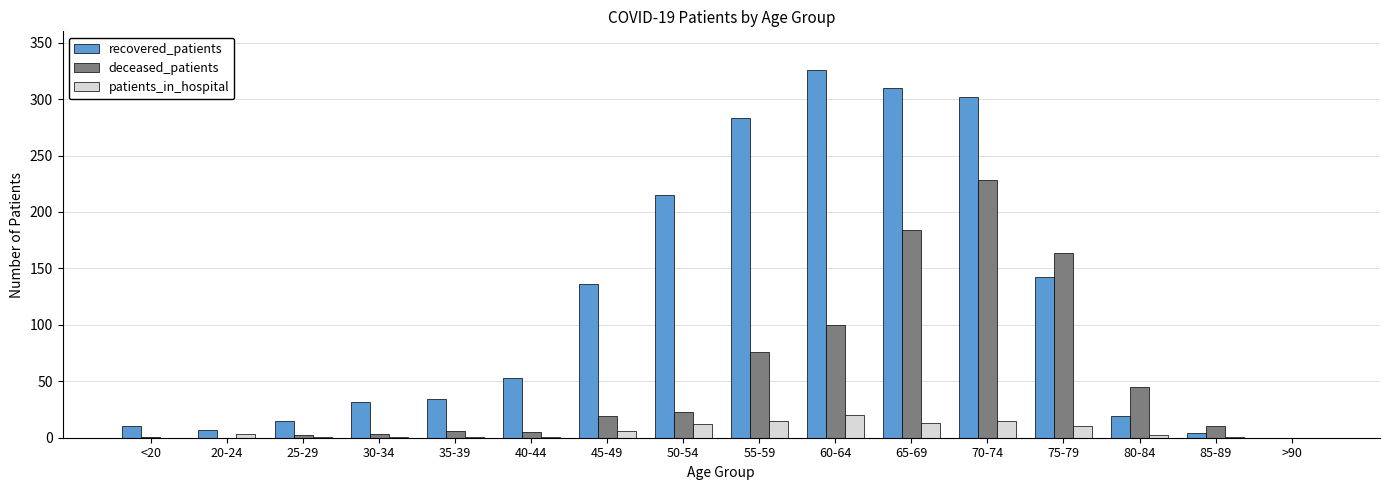

What is the highest value of the recovered_patients series?

326